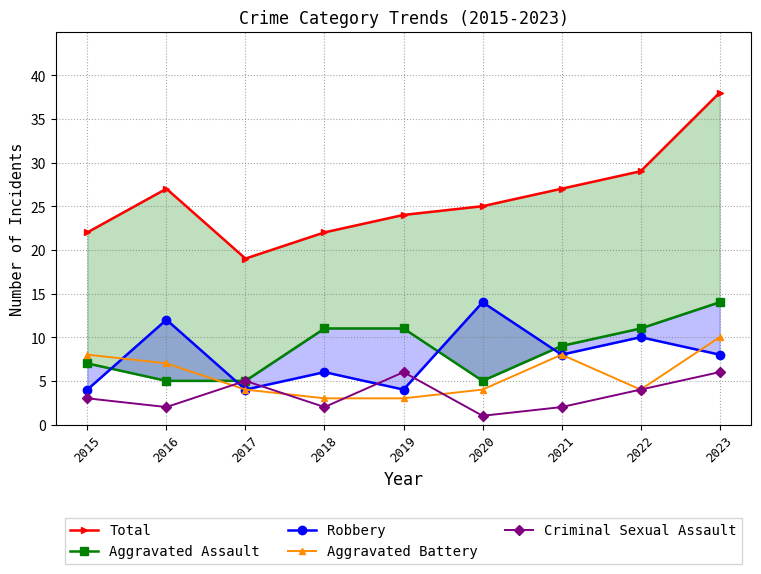

True or false: Total has more than 1 points higher than both neighbors.

False